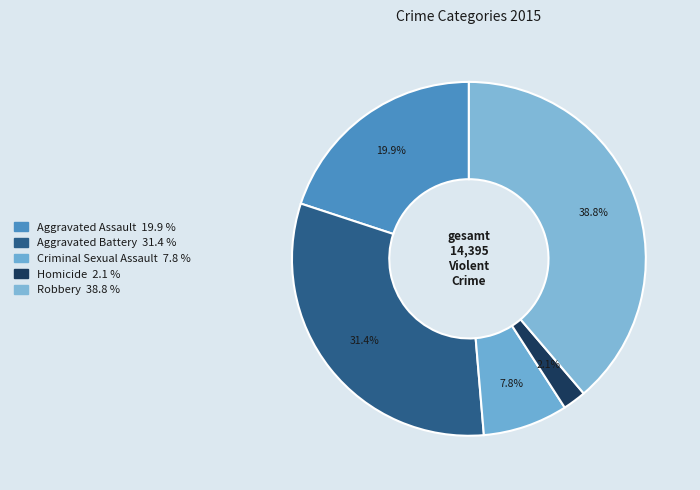

Is Criminal Sexual Assault the majority of the pie?

No